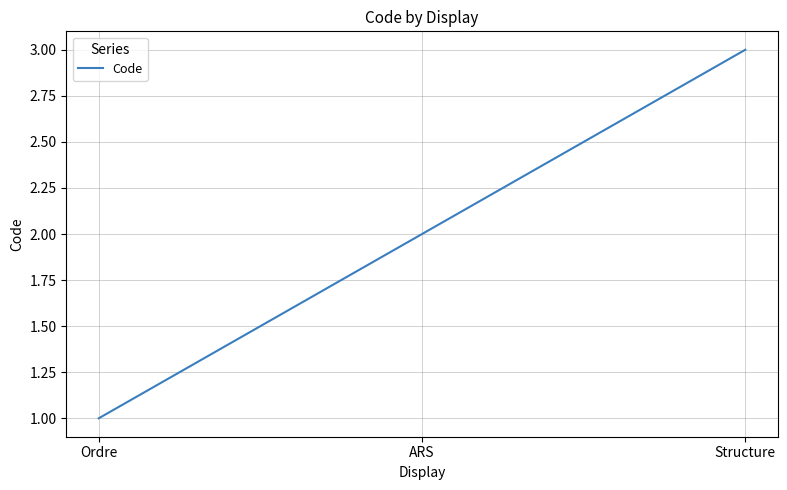

List the labels in order of value, smallest first.

Ordre, ARS, Structure